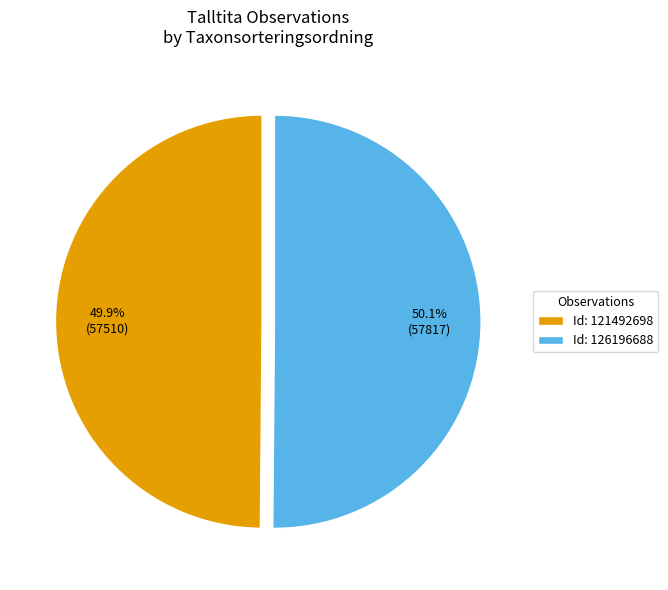

Is there a majority slice in this chart?

Yes